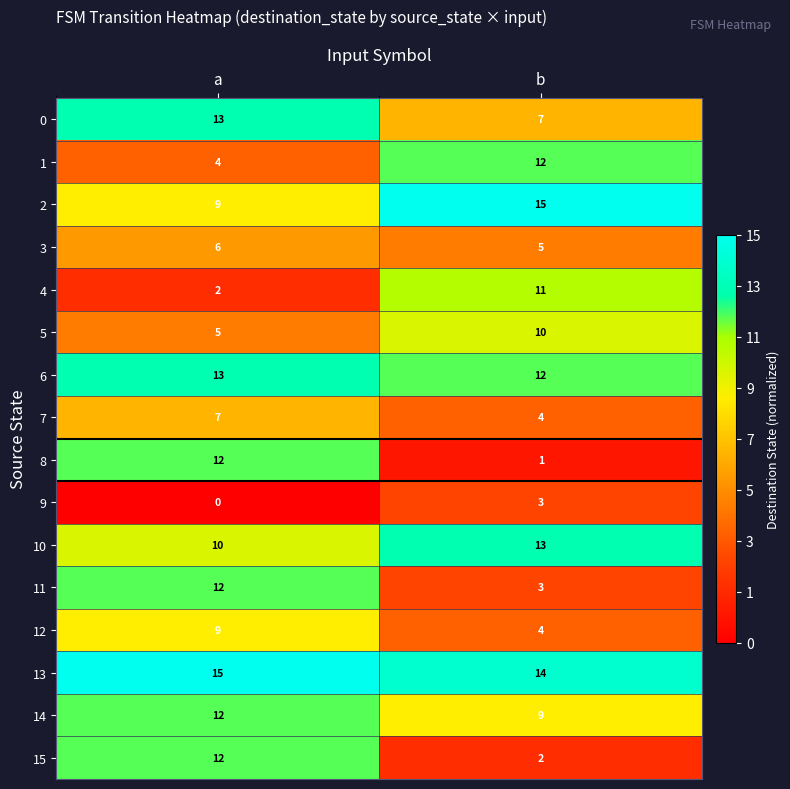

What is the spread (max minus min) of values at b?

14